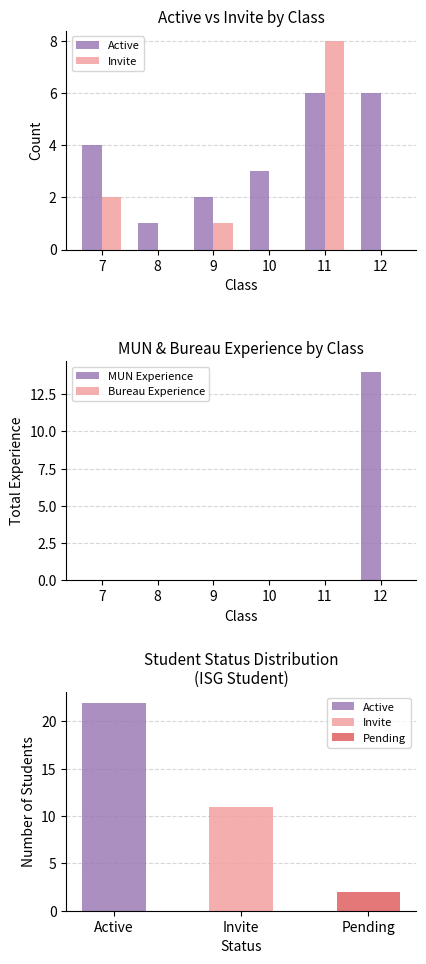

Does the chart contain any negative values?

No